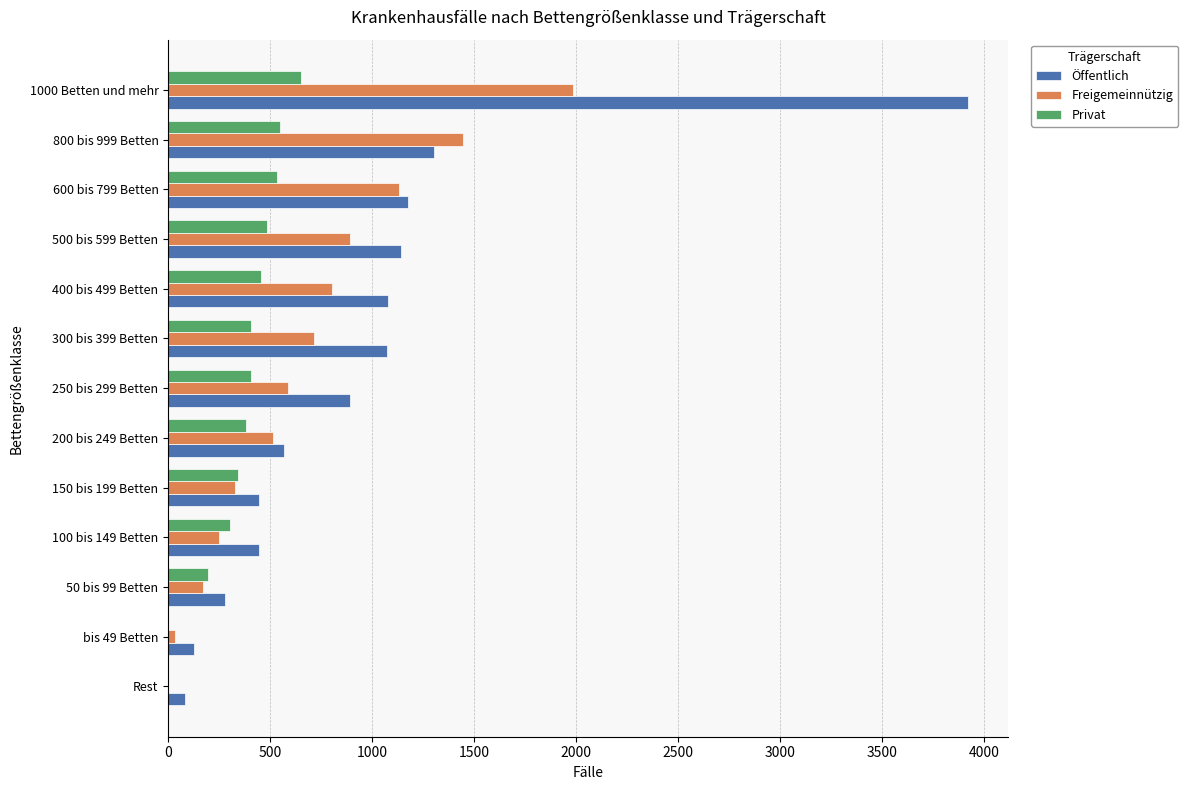

How many categories are shown in the chart?

13